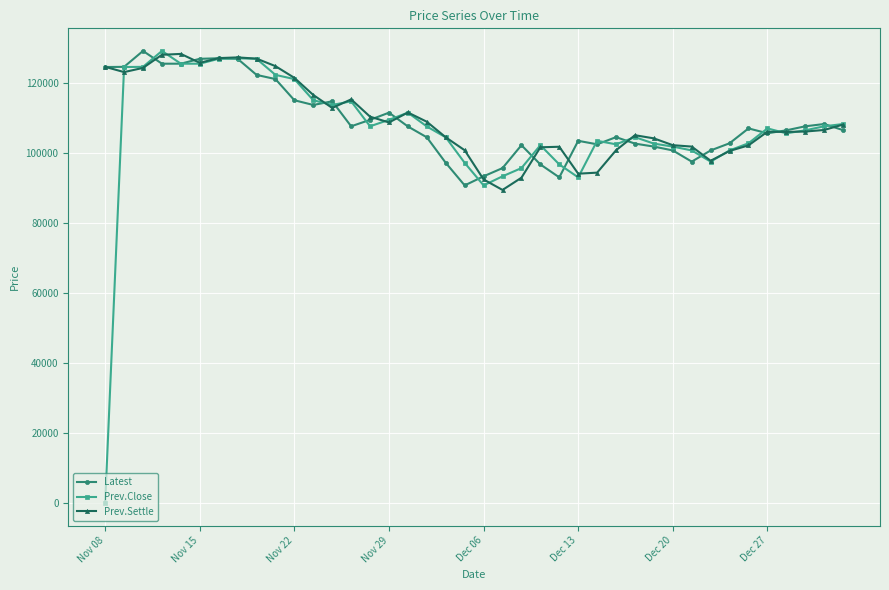

What is the maximum value for Latest?

129250